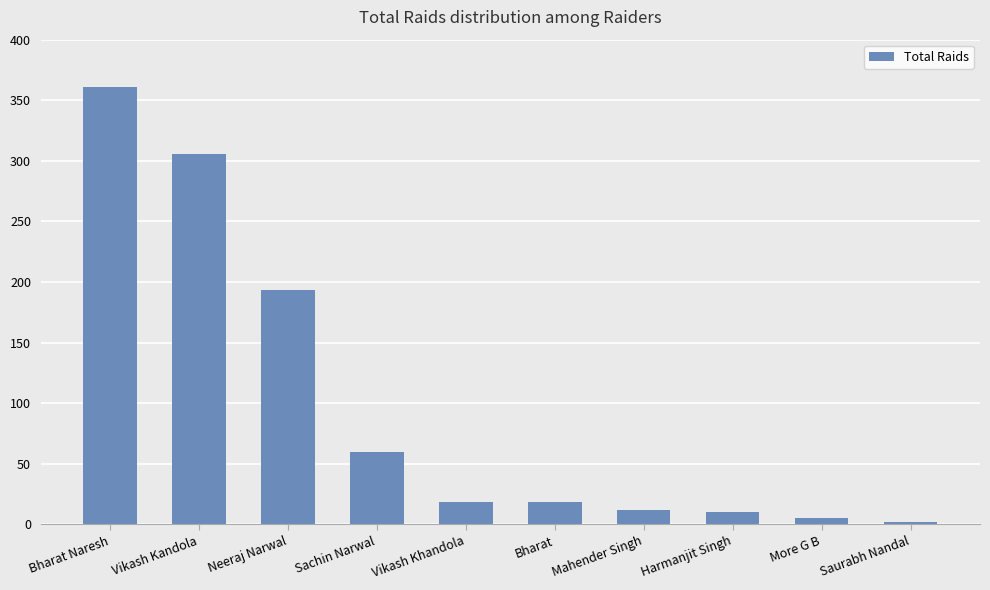

At which label does the data first exceed 18?

Bharat Naresh